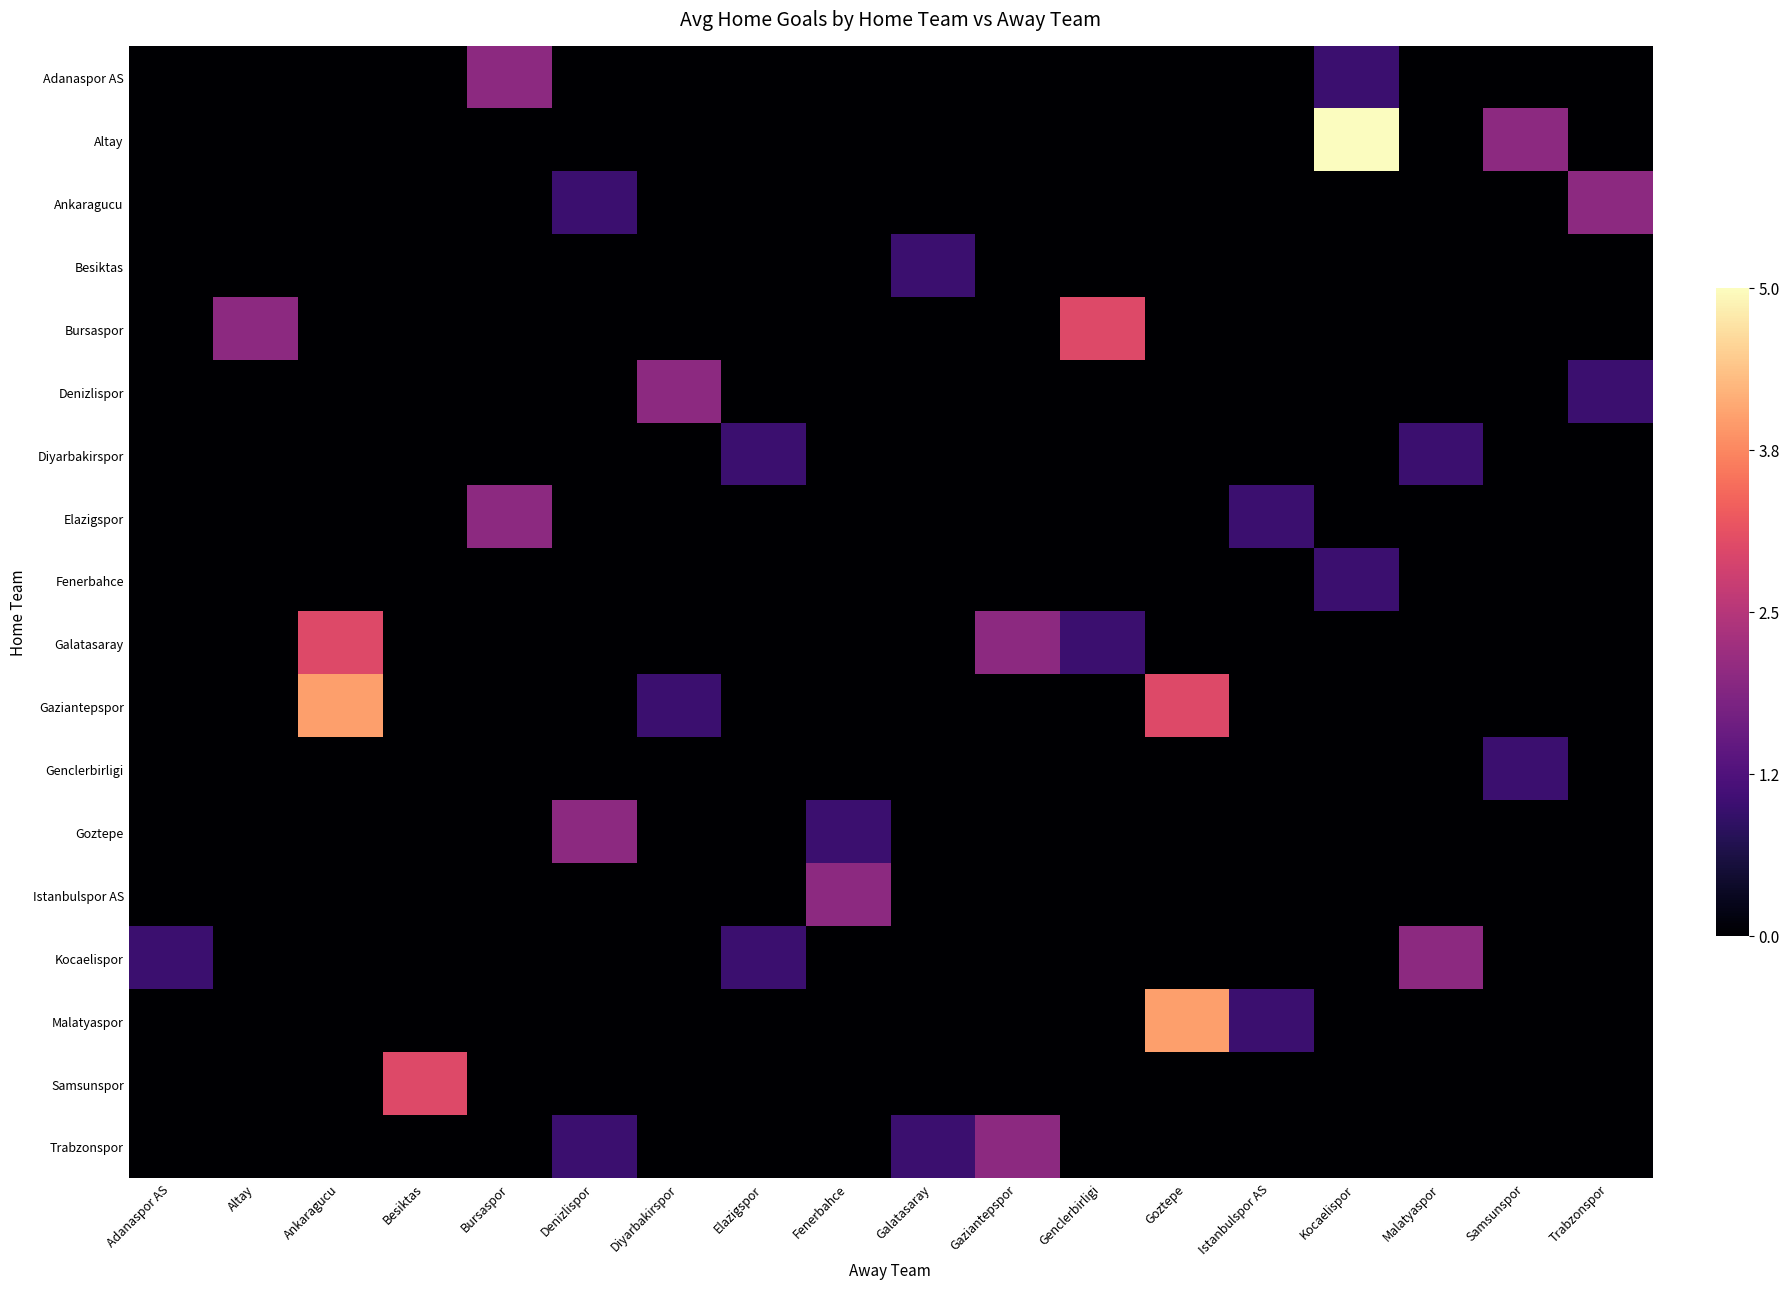

Which series has the largest total across all categories?

Gaziantepspor